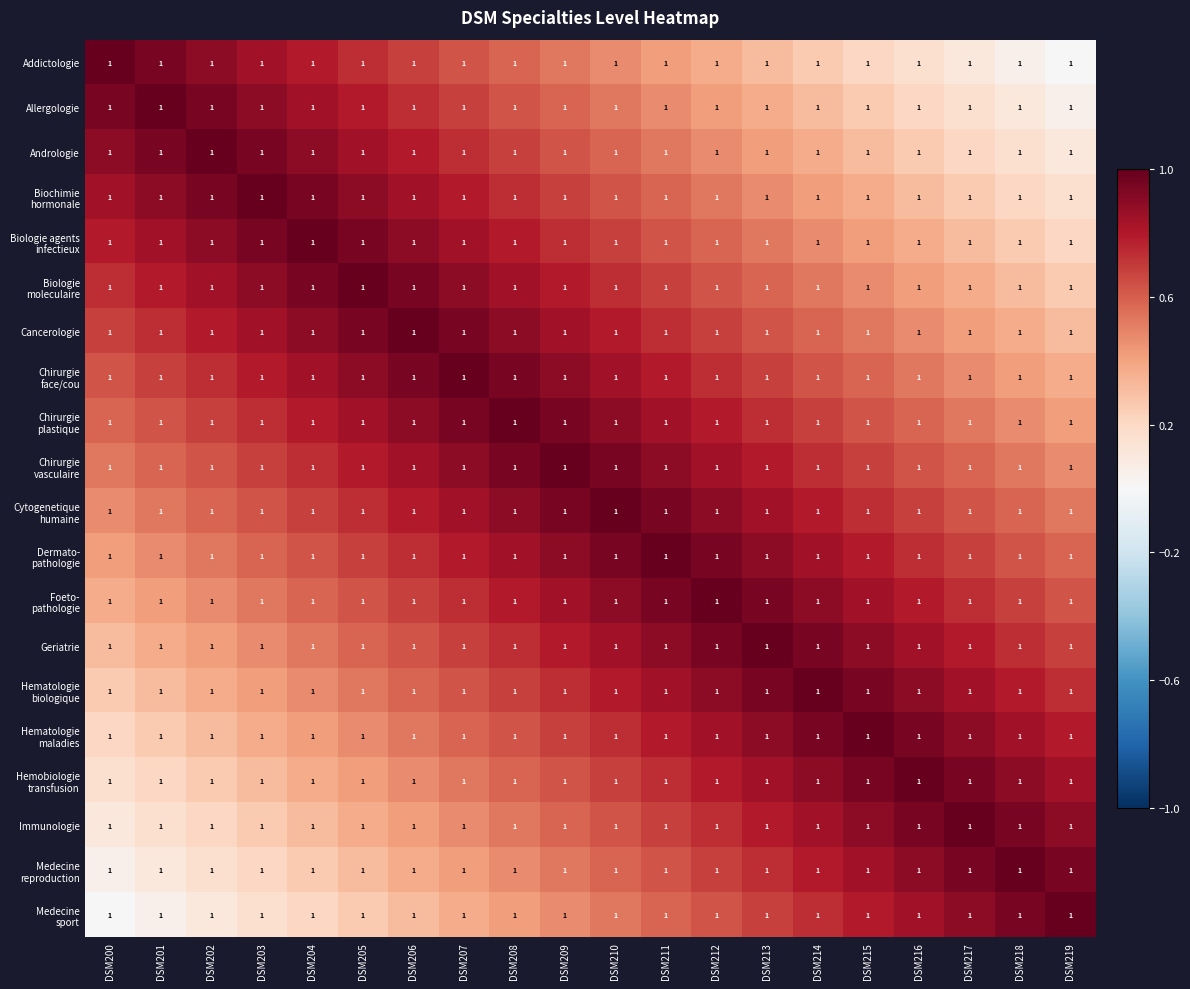

What is the average value of the Medecine sport series?

0.5